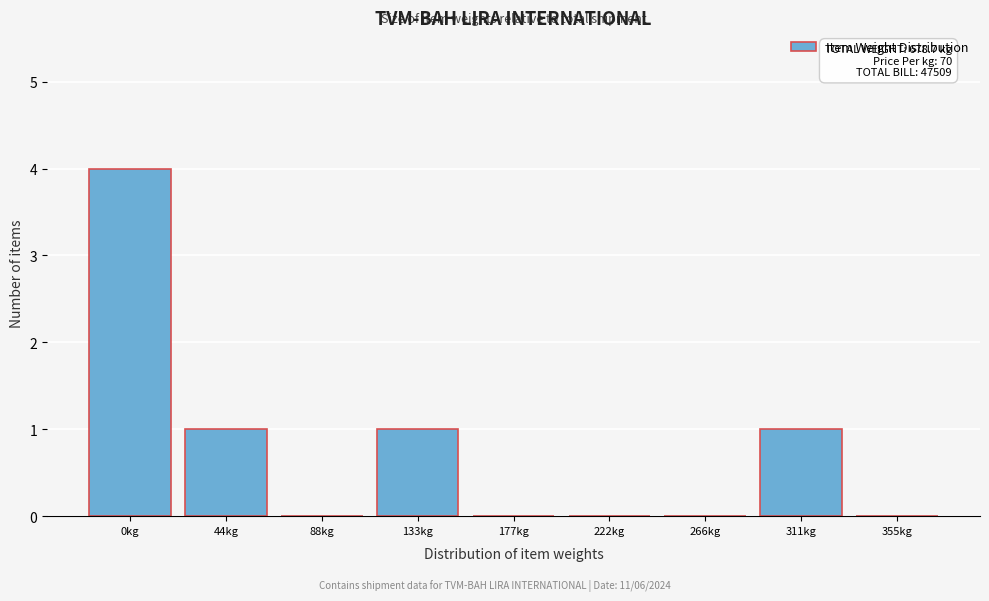

Reading left to right, extract all data points from this chart.

0kg=4	44kg=1	88kg=0	133kg=1	177kg=0	222kg=0	266kg=0	311kg=1	355kg=0